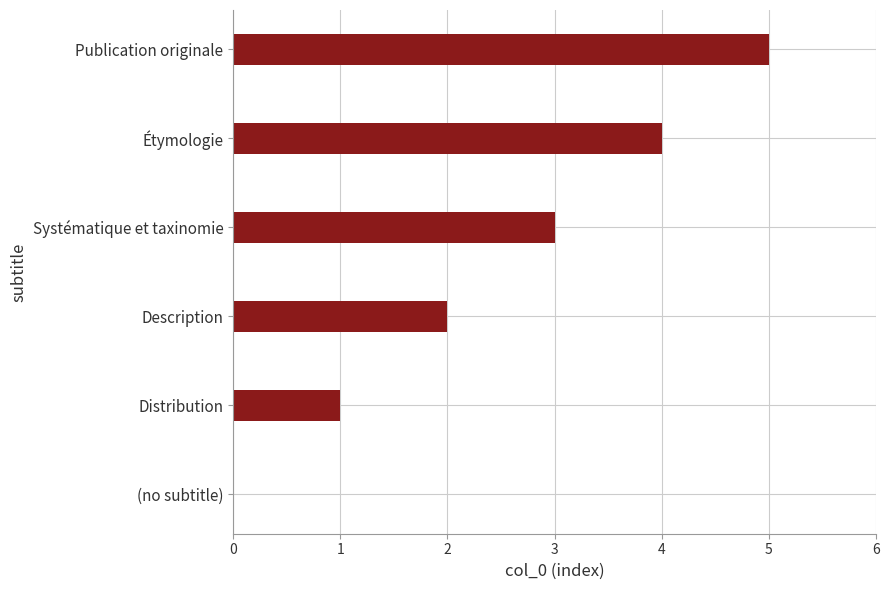

Which category has the highest value across all series?

Publication originale